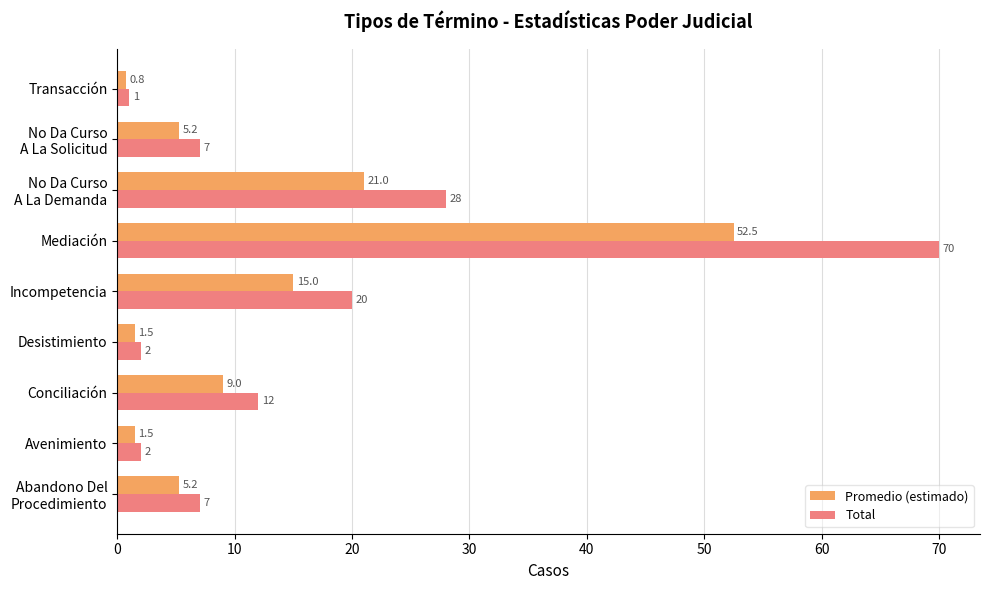

List the series in order of their peak value, highest first.

Total, Promedio (estimado)